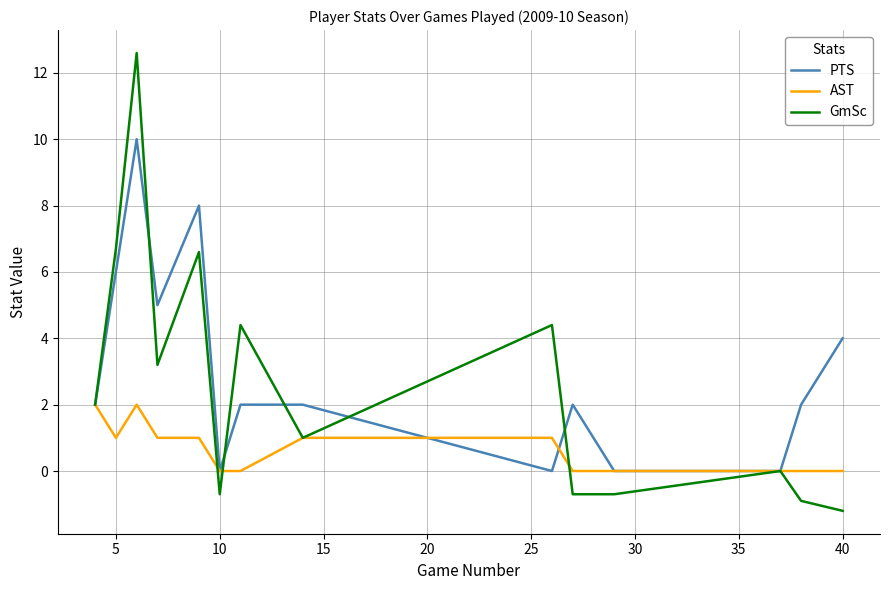

Which series has the largest range (max minus min)?

GmSc